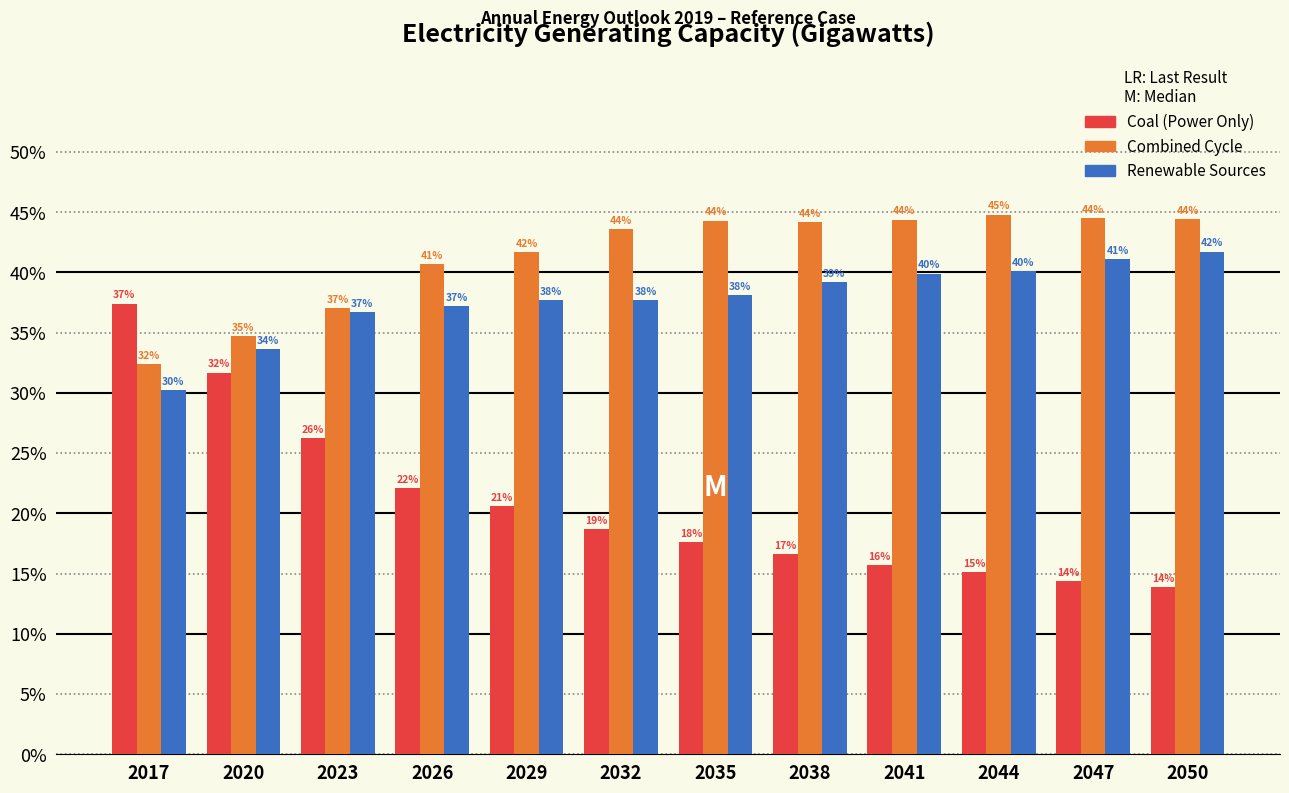

What is the spread (max minus min) of values at 2020?

3.0